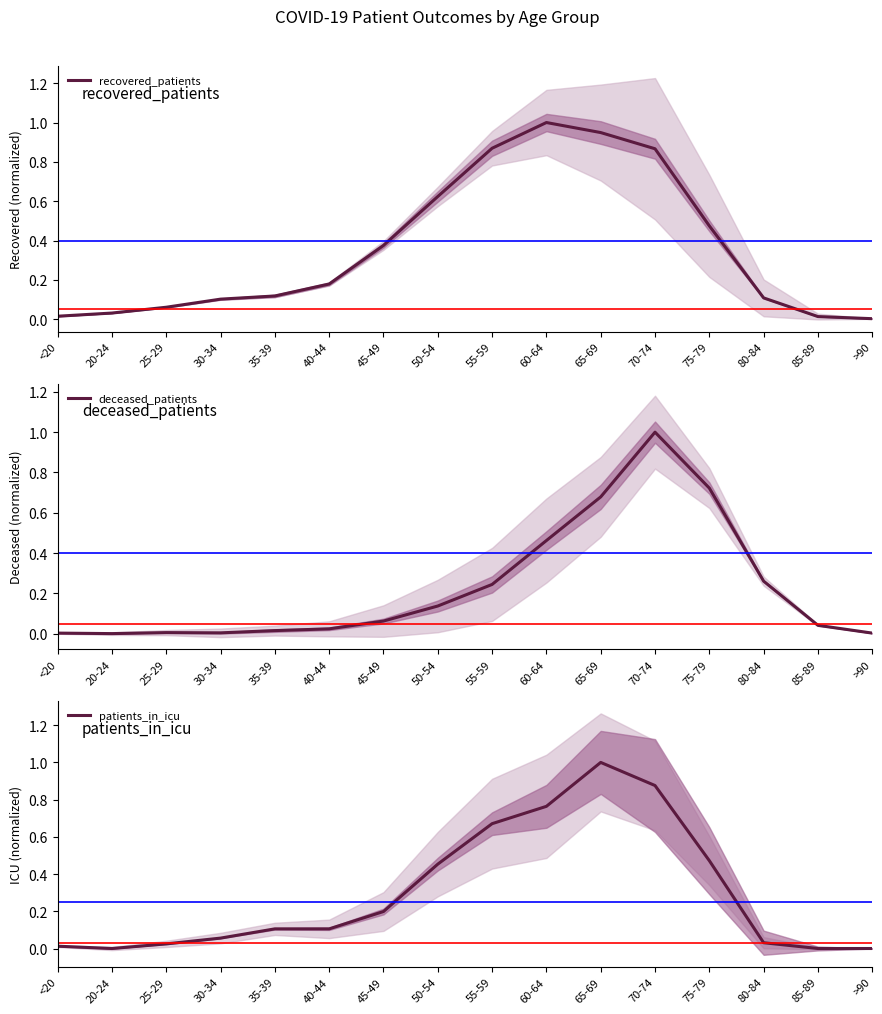

Which category has the lowest value in the patients_in_icu series?

20-24